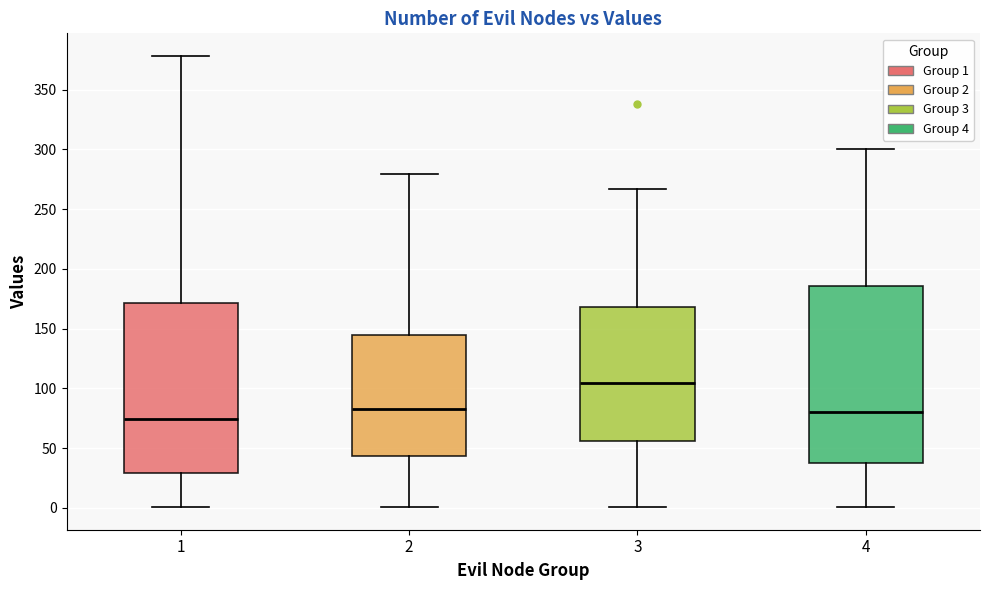

Which box is the tallest, from its lower edge to its upper edge?

4